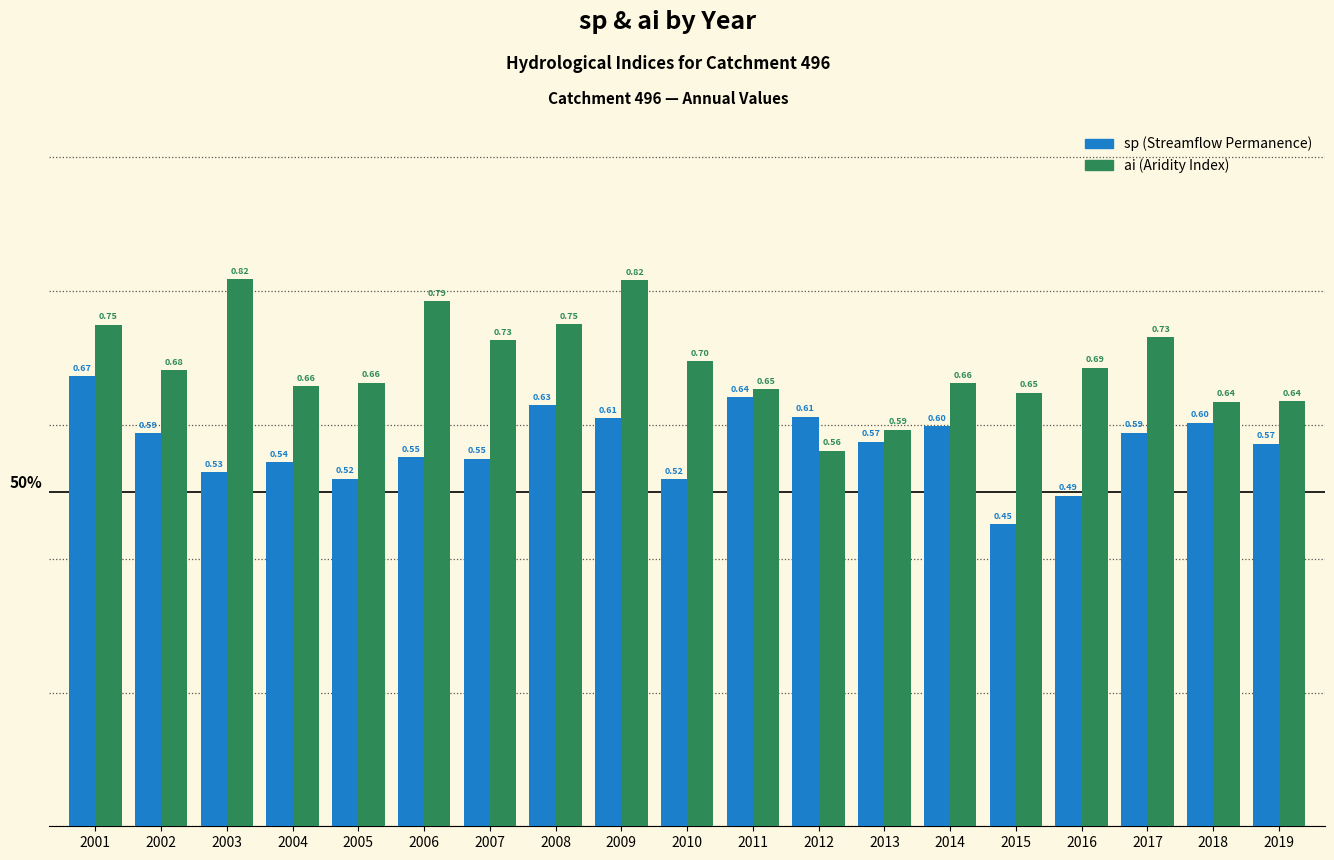

What is the total value across all series at 2016?

1.2